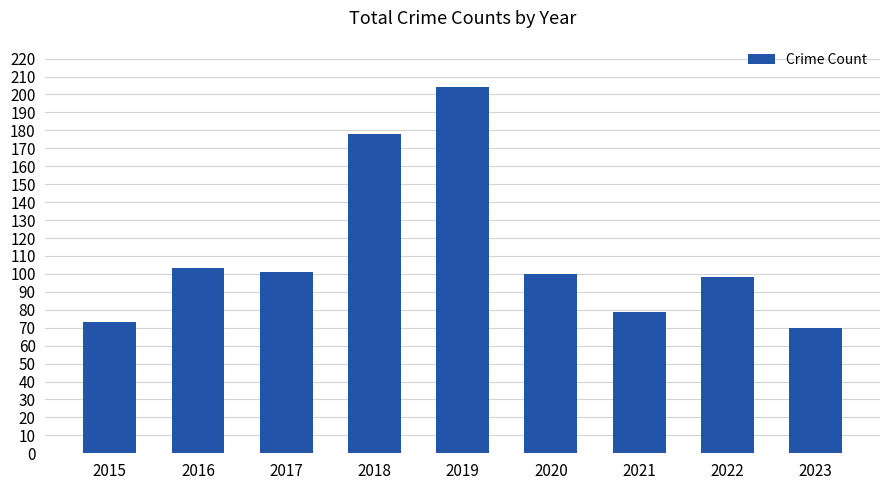

What is the difference between the values at 2022 and 2015?

25